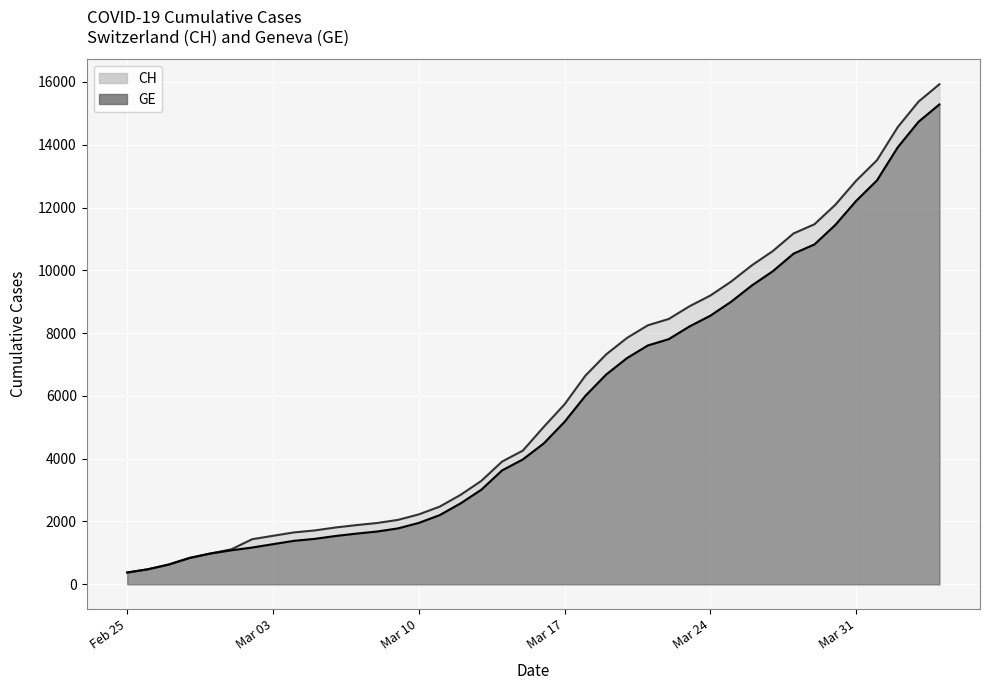

True or false: CH and GE cross at least once.

False